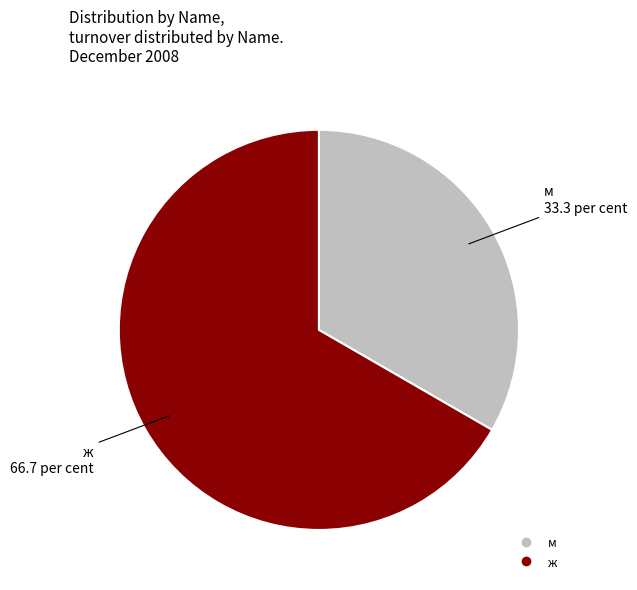

Which category has the smallest portion of the pie?

м